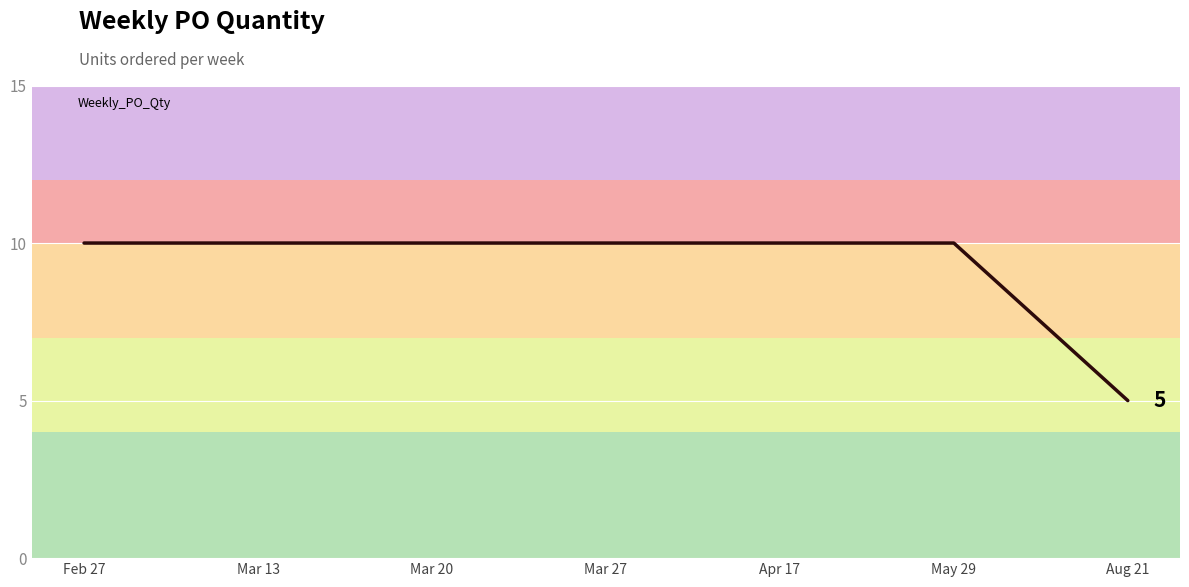

What is the greatest value displayed?

10